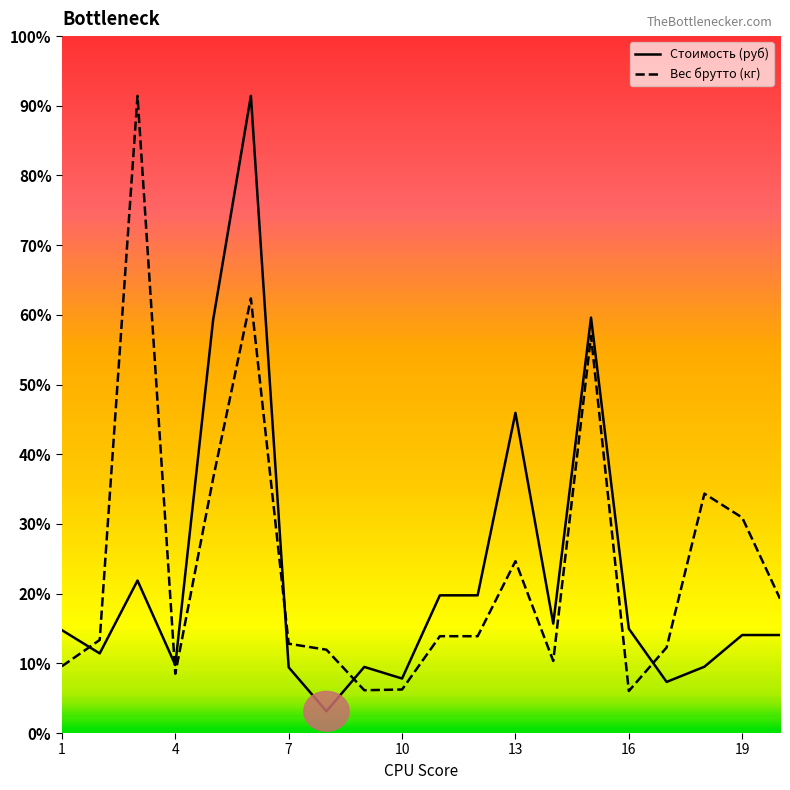

Does the chart display data point markers on the line(s)?

No